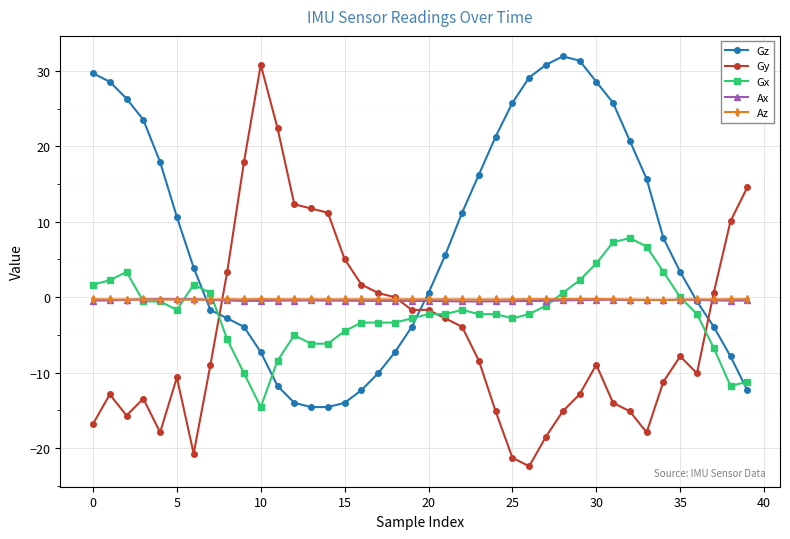

What is the smallest value displayed?

-22.4